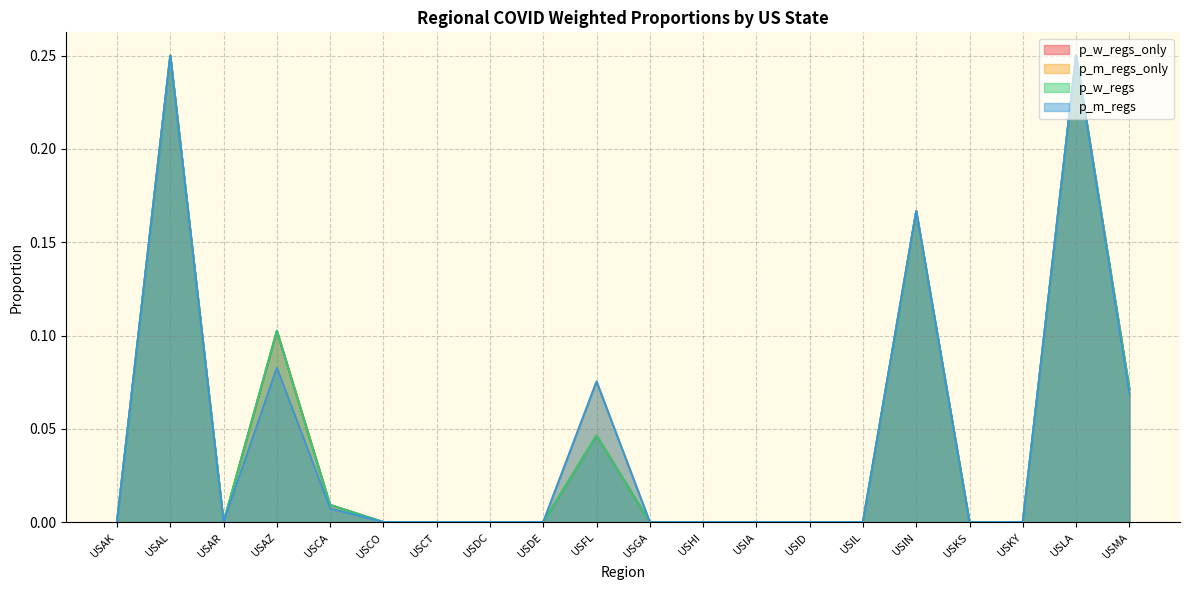

Which series has the largest total across all categories?

p_m_regs_only